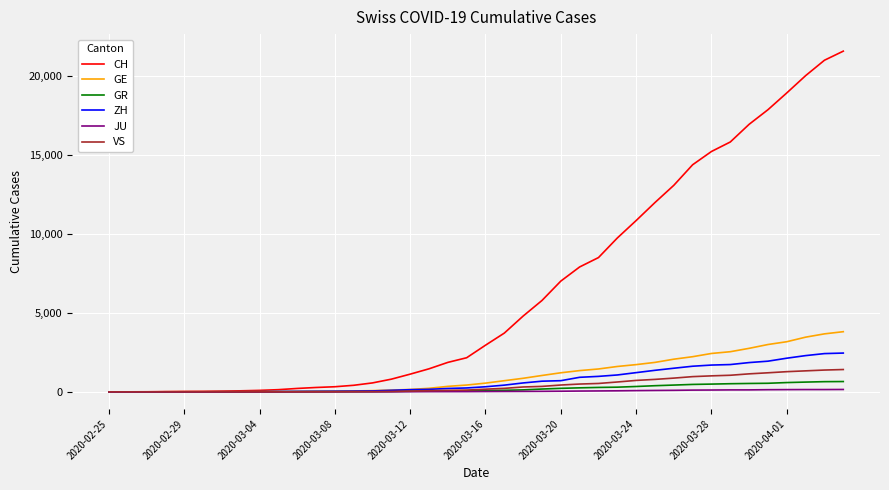

What is the sum of all GE values?

43216